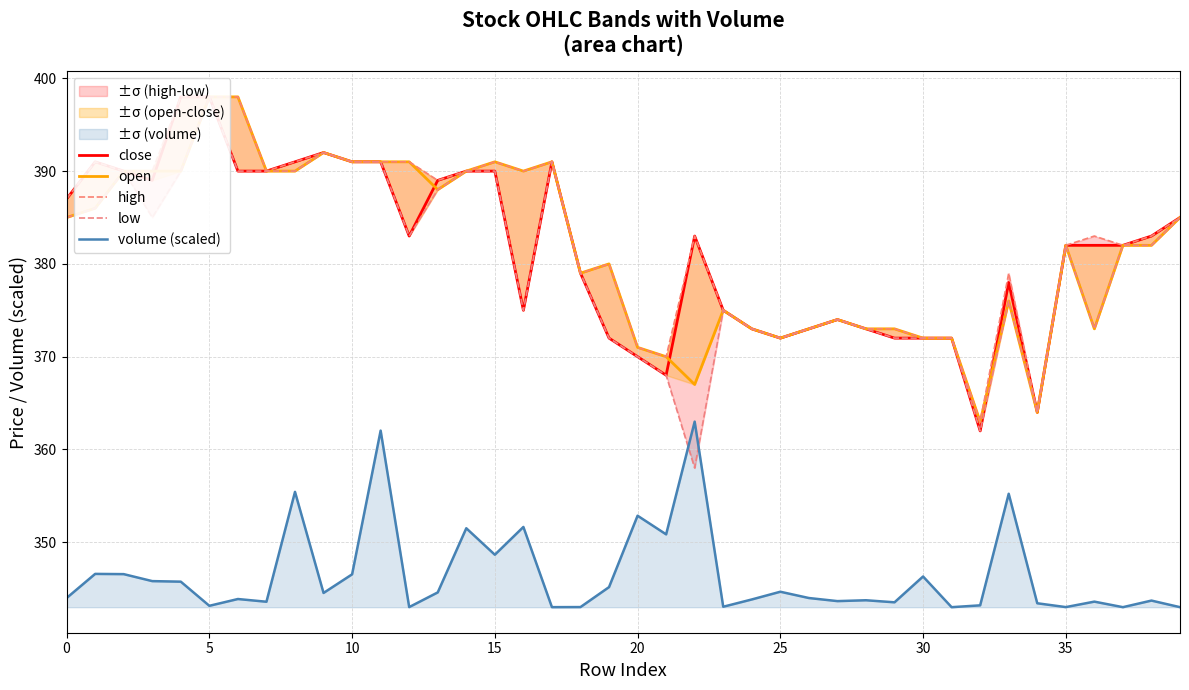

True or false: close and low cross at least once.

False